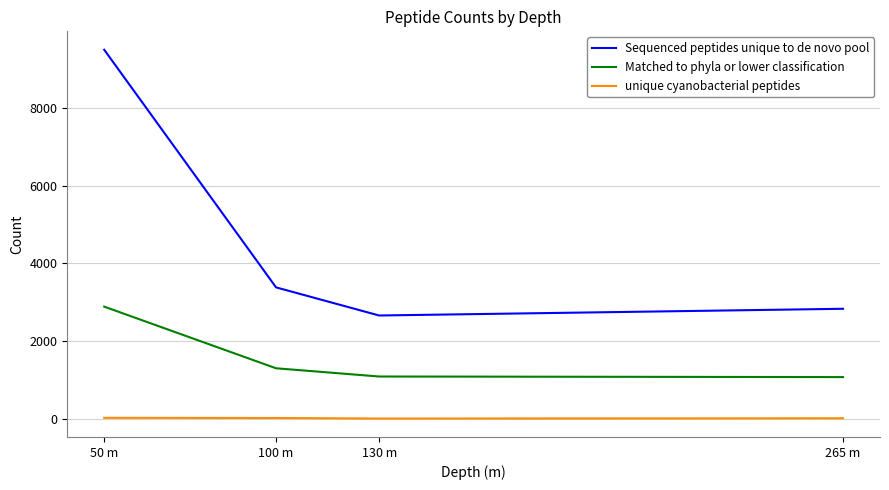

List the series in order of their peak value, highest first.

Sequenced peptides unique to de novo pool, Matched to phyla or lower classification, unique cyanobacterial peptides